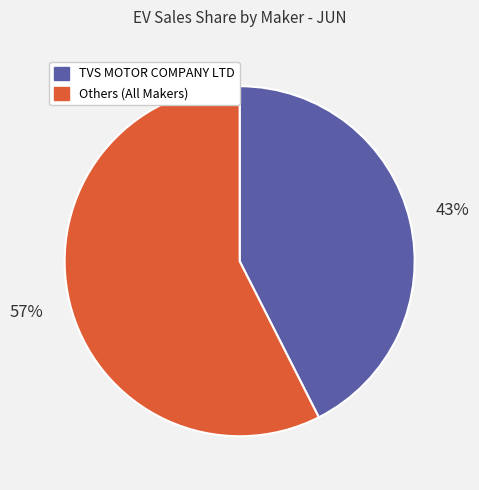

Is there a majority slice in this chart?

Yes